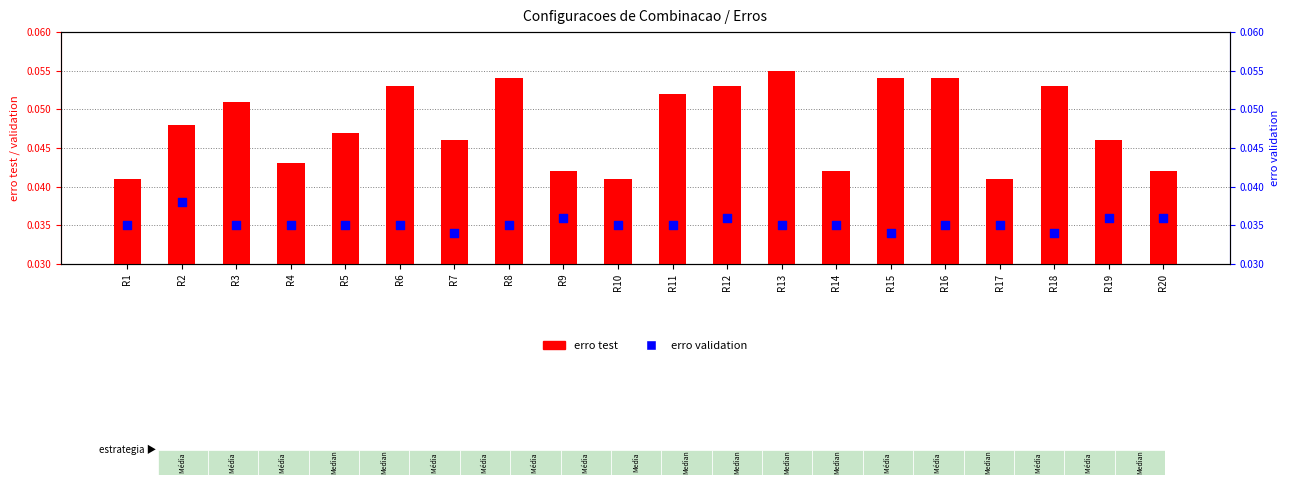

Is the value of erro test at R20 greater than the value of erro validation at R12?

Yes